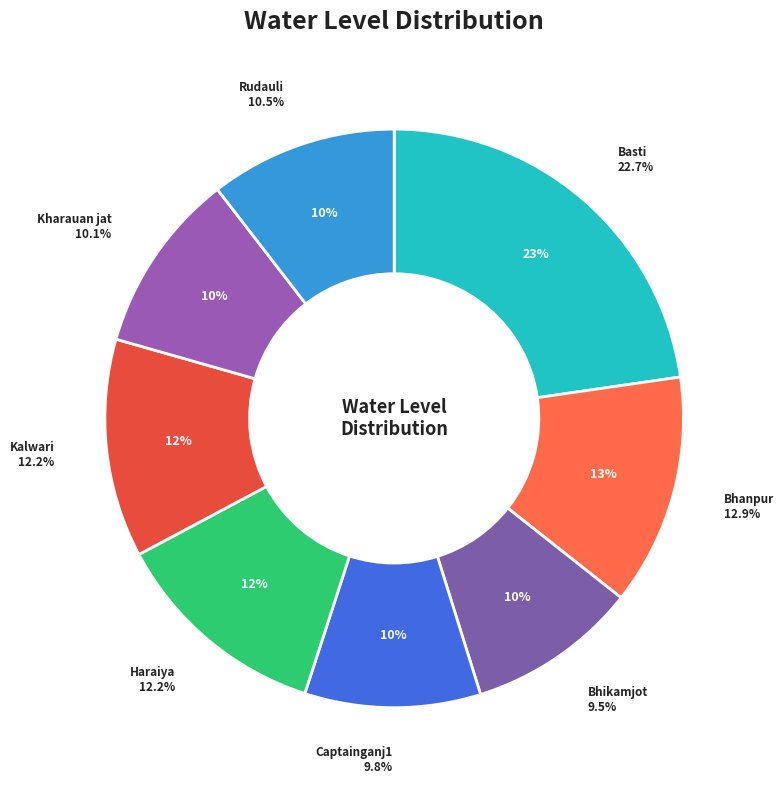

How much of the chart is everything except Kharauan jat?

89.9%